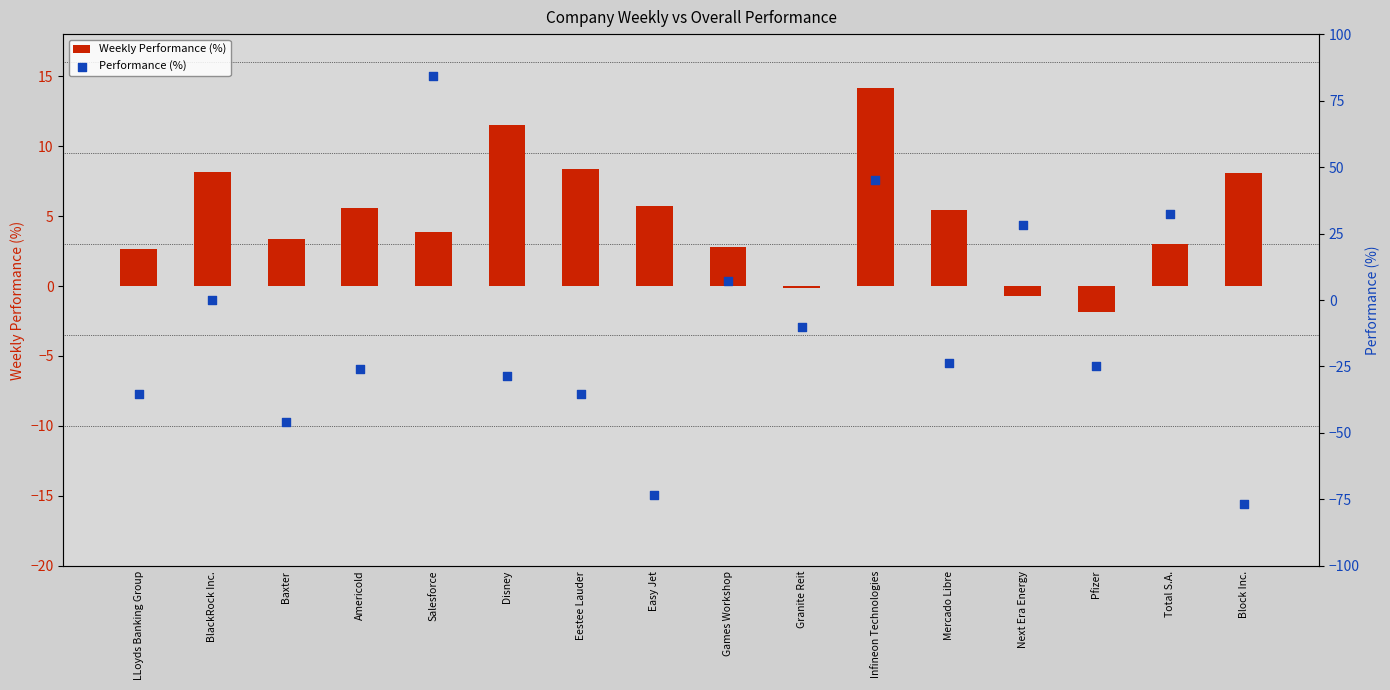

At which category is the sum across all series the highest?

Salesforce